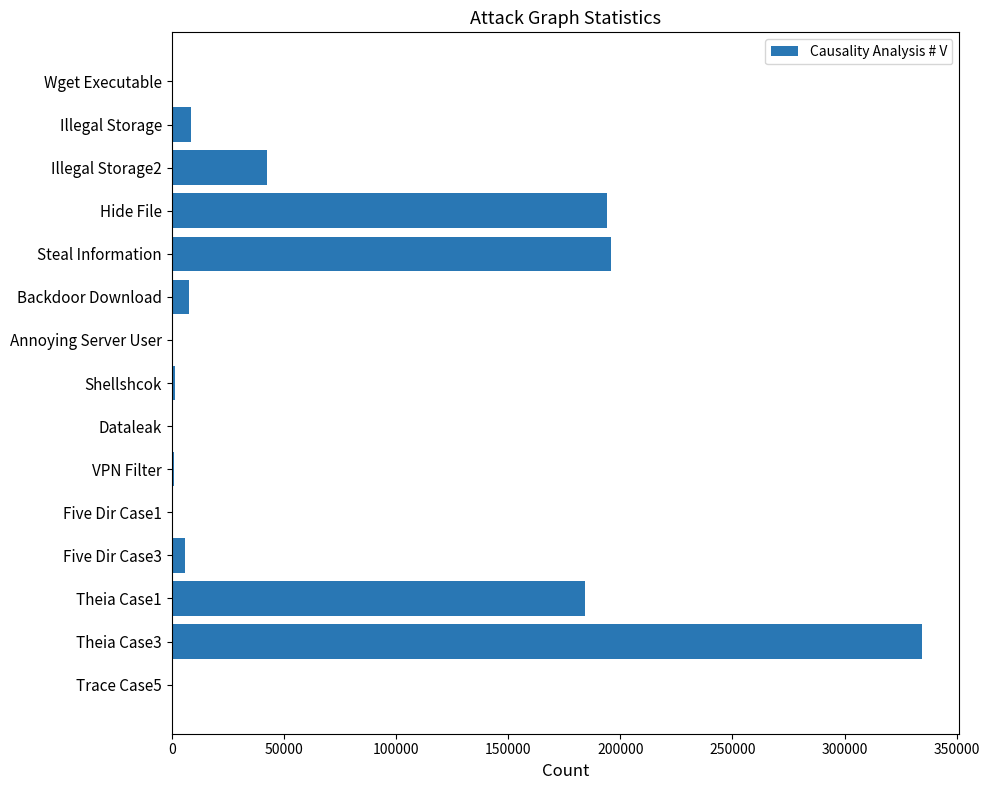

At which category does the chart reach its peak across all series?

Theia Case3